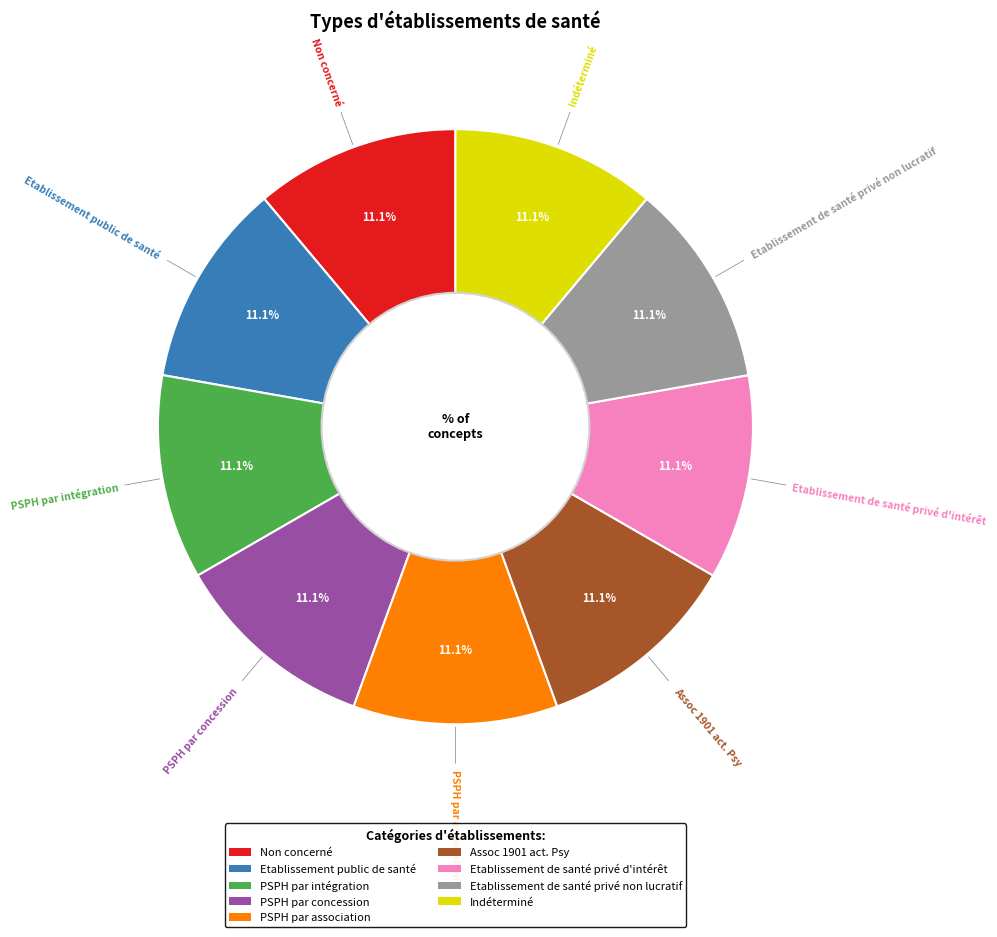

Do PSPH par association and Assoc 1901 act. Psy together represent more than half of the pie?

No